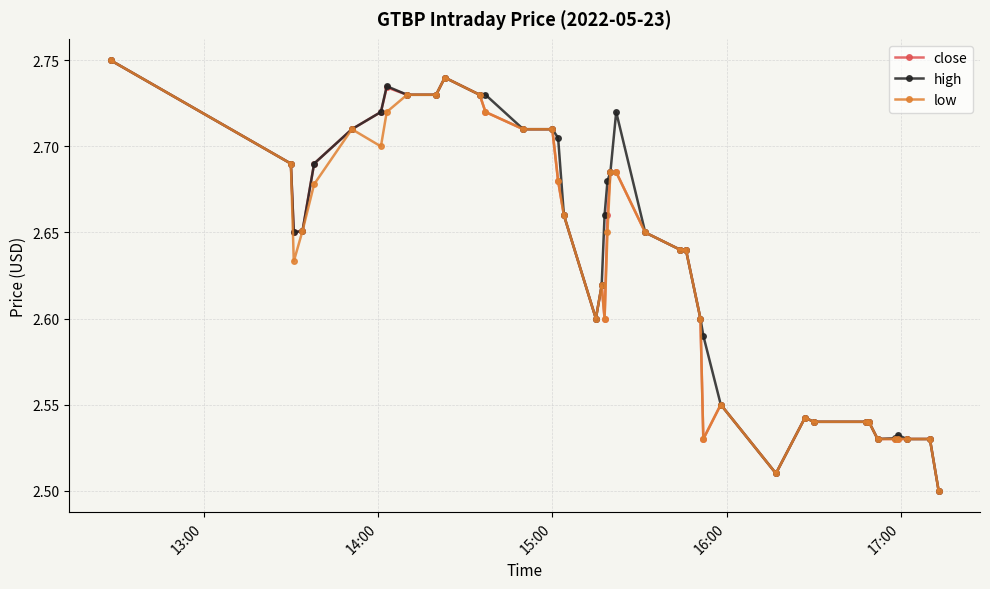

At how many categories does at least one series exceed 2?

40